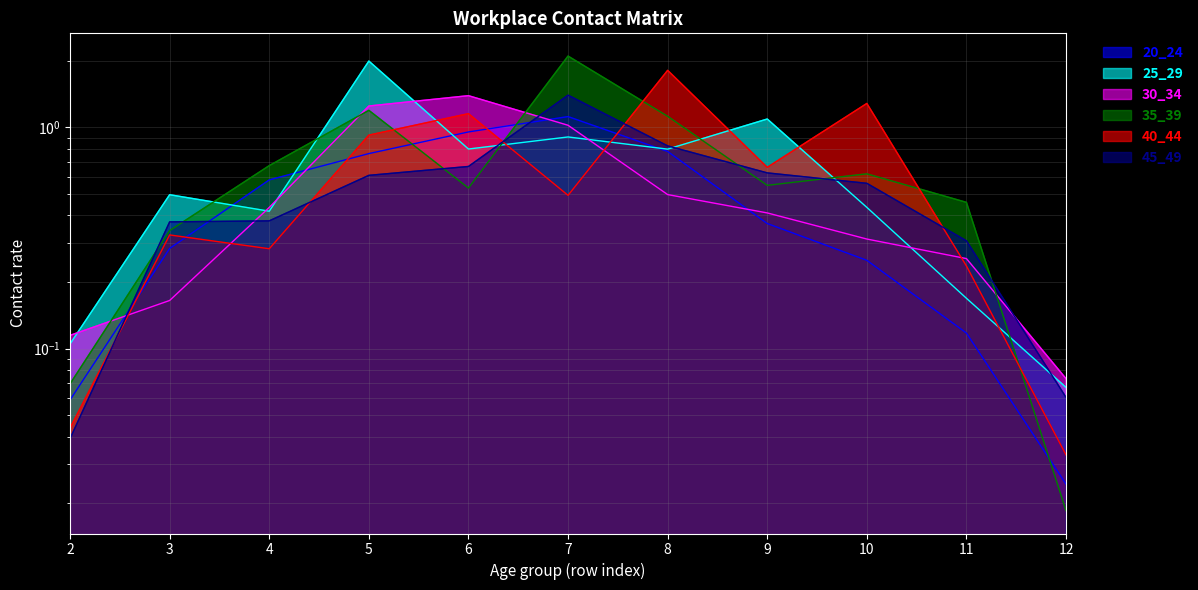

The value of 20_24 at 7 is 2.0. True or false?

False